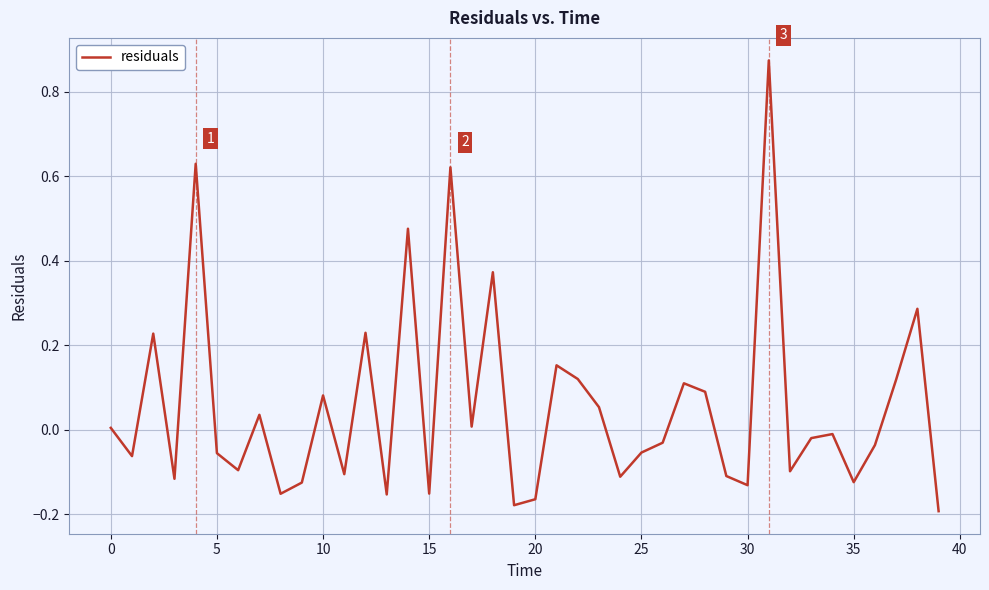

Does the chart display data point markers on the line(s)?

No